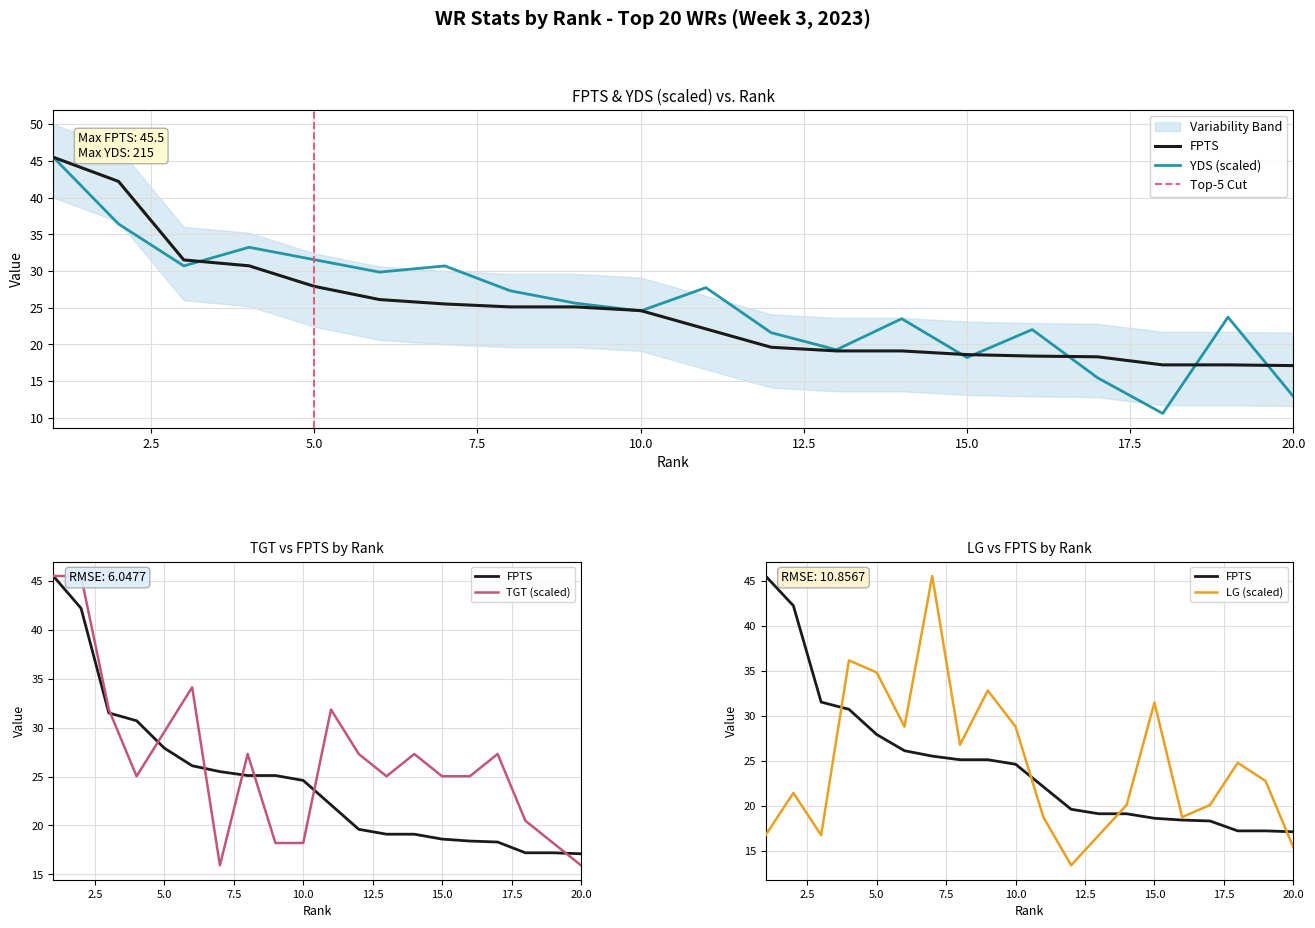

Which series has the widest spread of values?

YDS